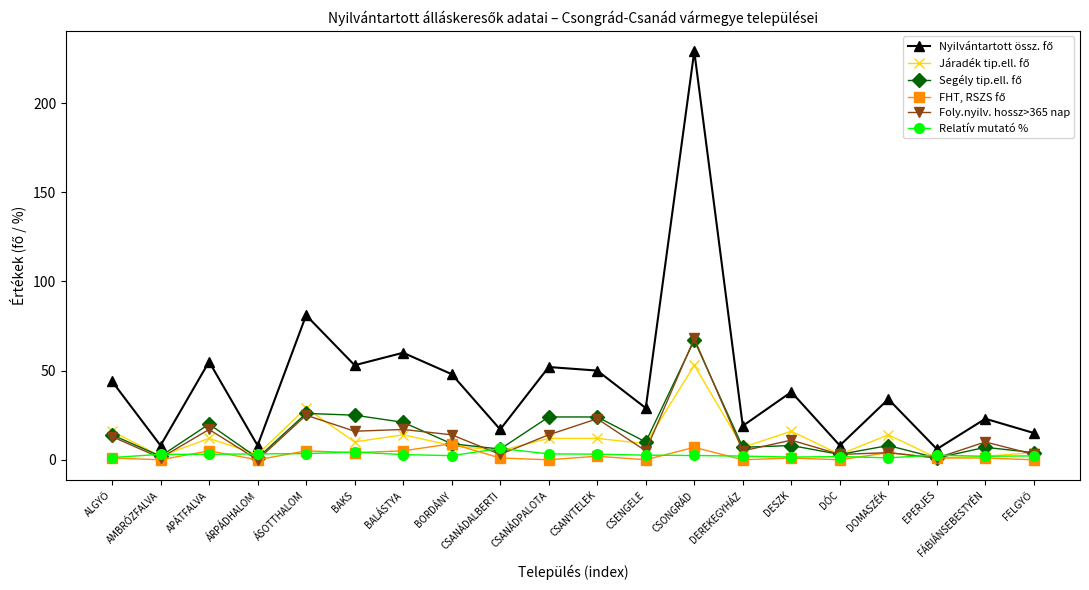

What is the difference between the highest and lowest values at CSANÁDALBERTI?

16.0